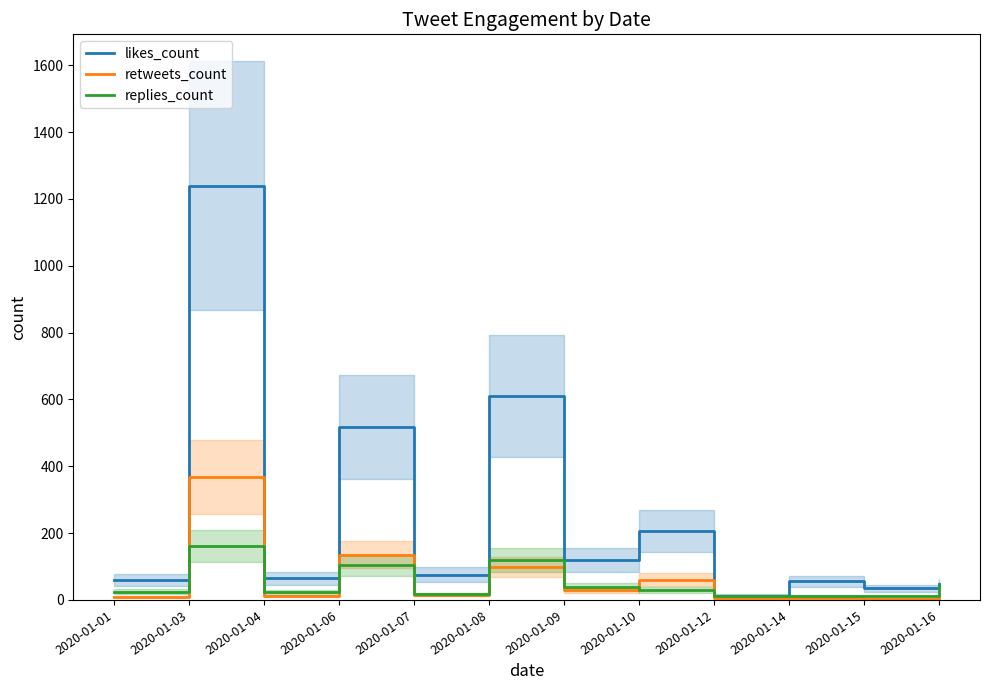

Read the replies_count value at 2020-01-04.

23